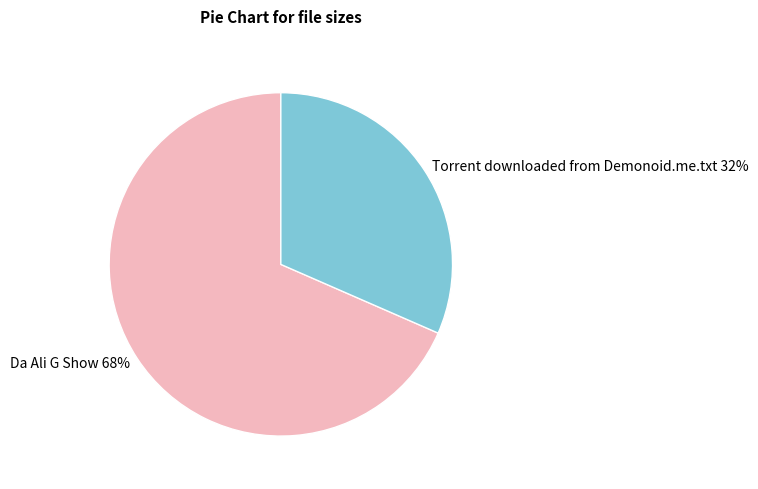

Rank the categories by value from lowest to highest.

Torrent downloaded from Demonoid.me.txt, Da Ali G Show